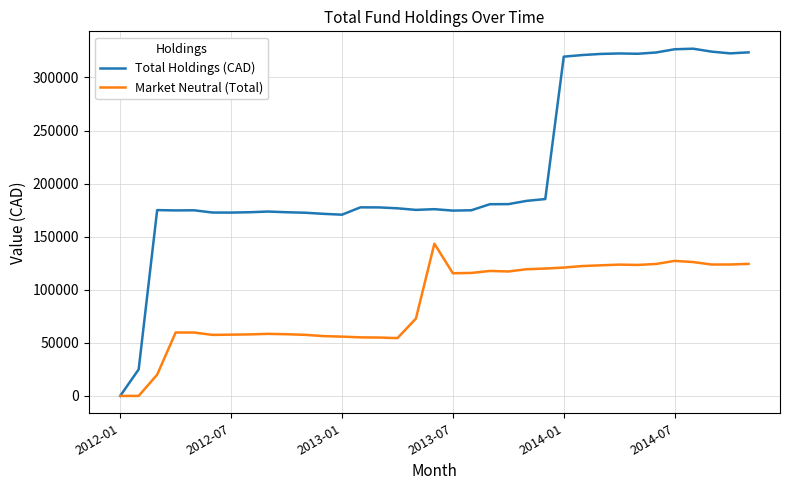

What is the maximum value for Market Neutral (Total)?

143406